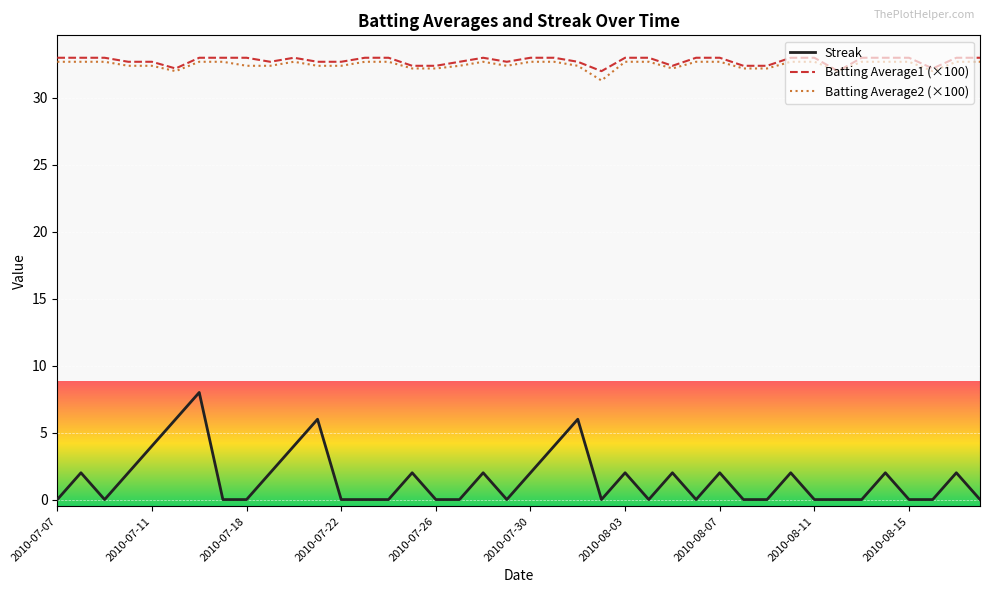

What is the difference between the maximum and minimum values in the Streak series?

8.0